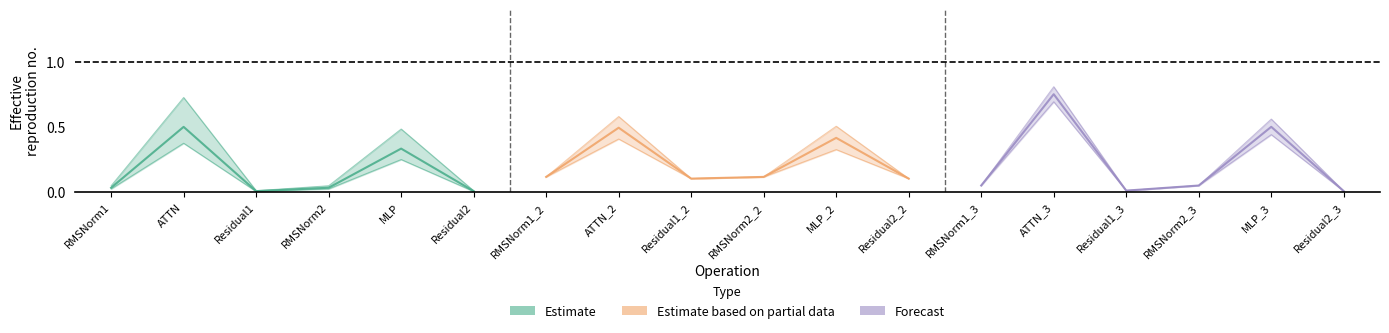

What is the sum of the Forecast values at RMSNorm1_3 and RMSNorm2_3?

0.1